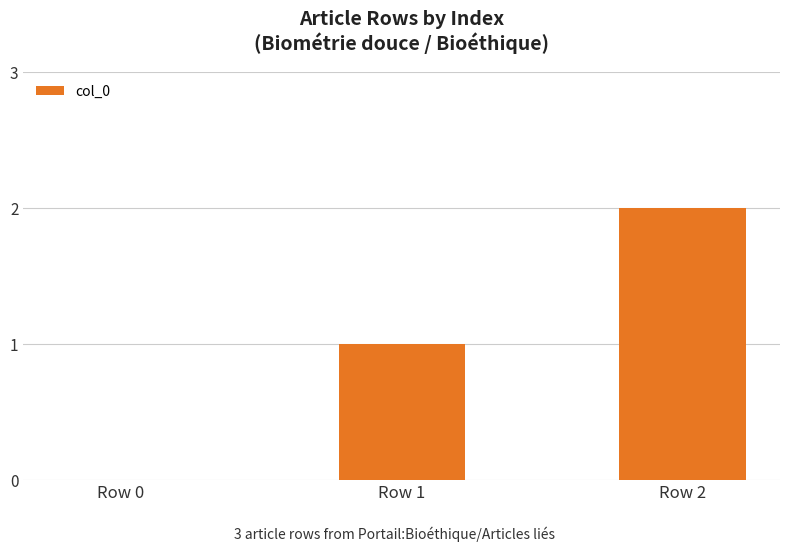

Count the values in the range 0 to 2.

3